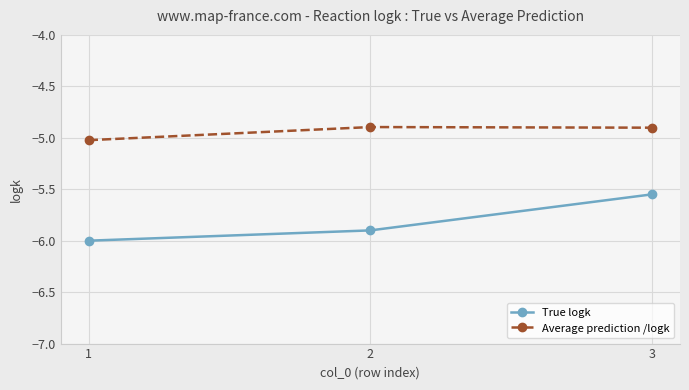

Which series has the largest total across all categories?

Average prediction /logk